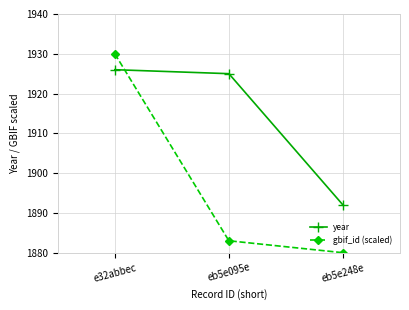

What is the value of the year point at the 1st from the left?

1926